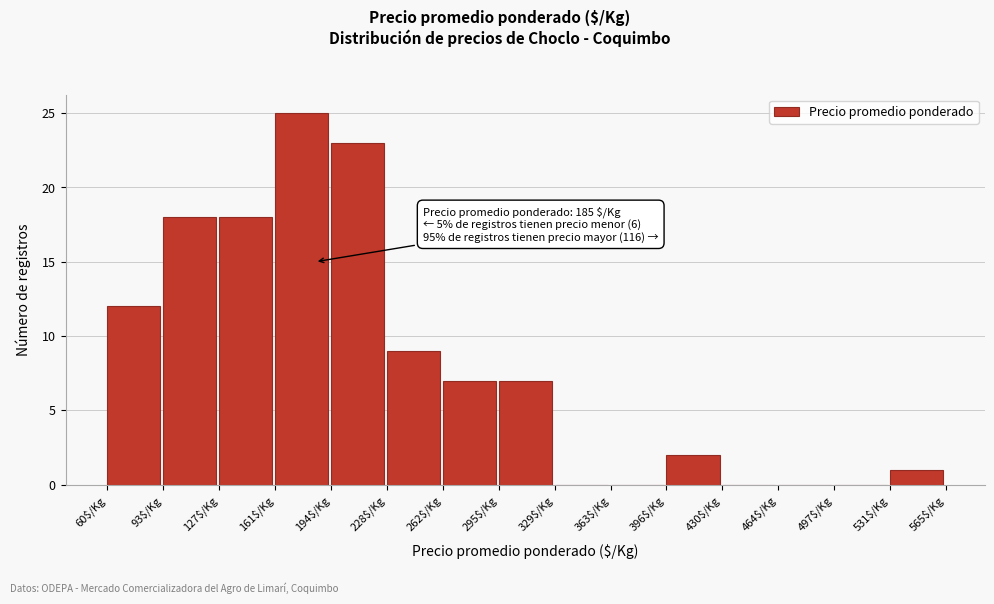

Over which range of the x-axis is the bar tallest?

160 to 195